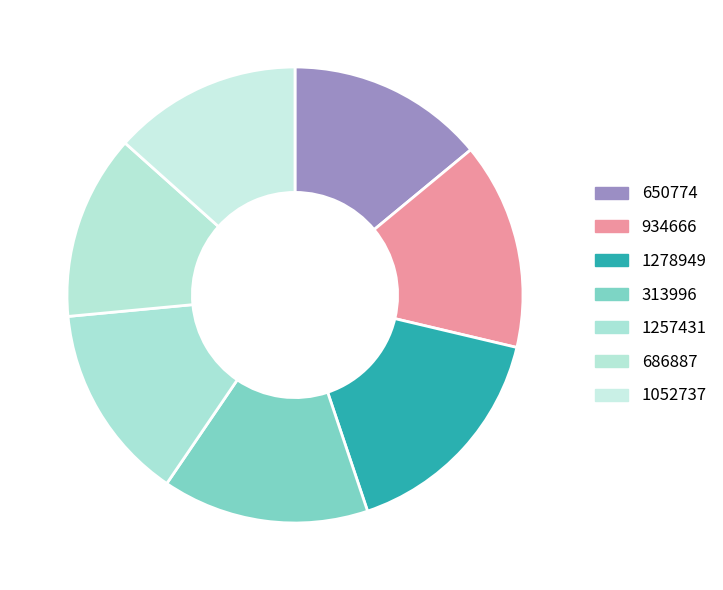

How many segments does this pie chart have?

7